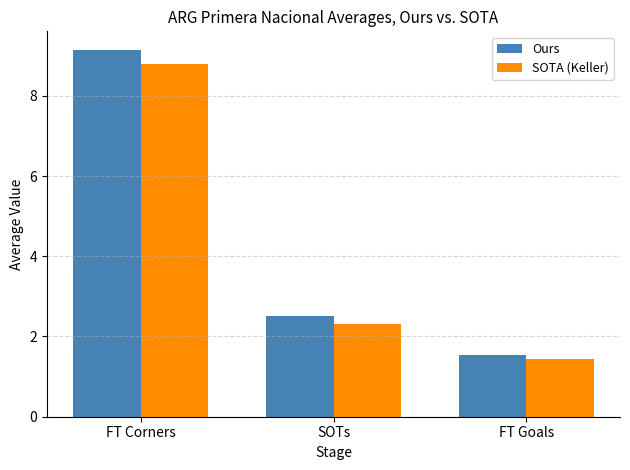

What is the maximum value for Ours?

9.2